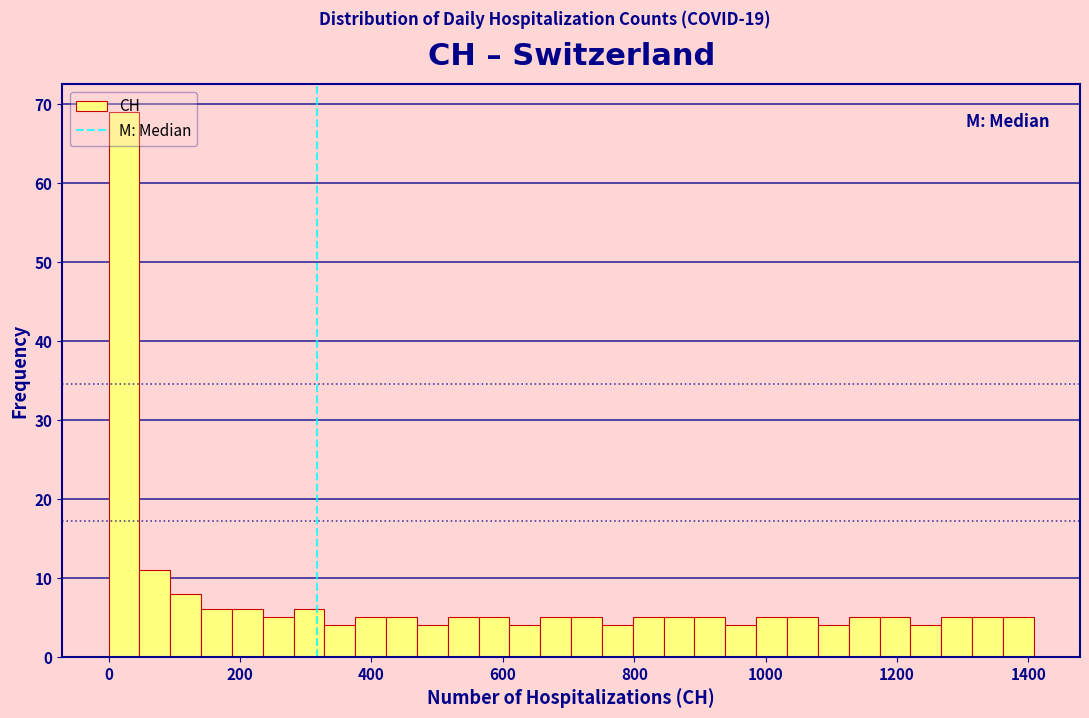

Around what value on the x-axis is the tallest bar? Give the approximate position of its centre, as read against the axis.

20